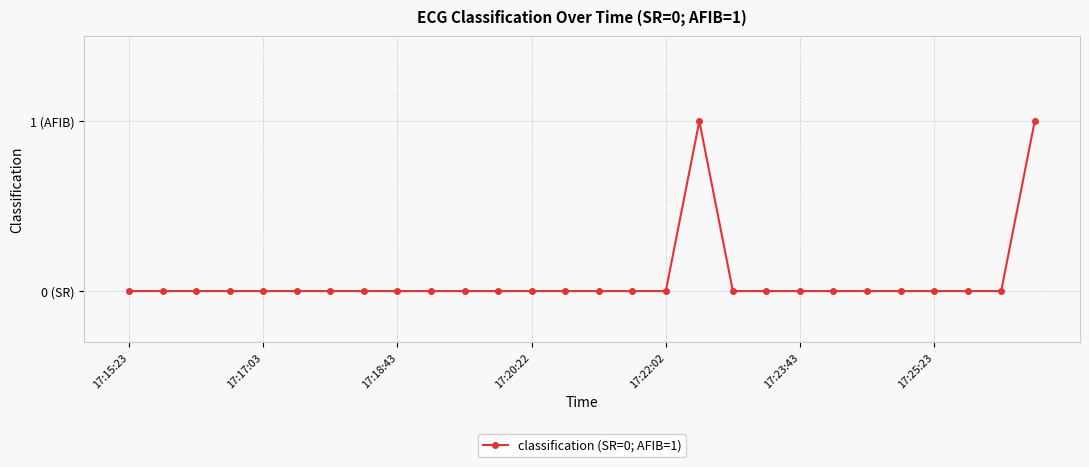

Is this an area chart (filled region under the line)?

No